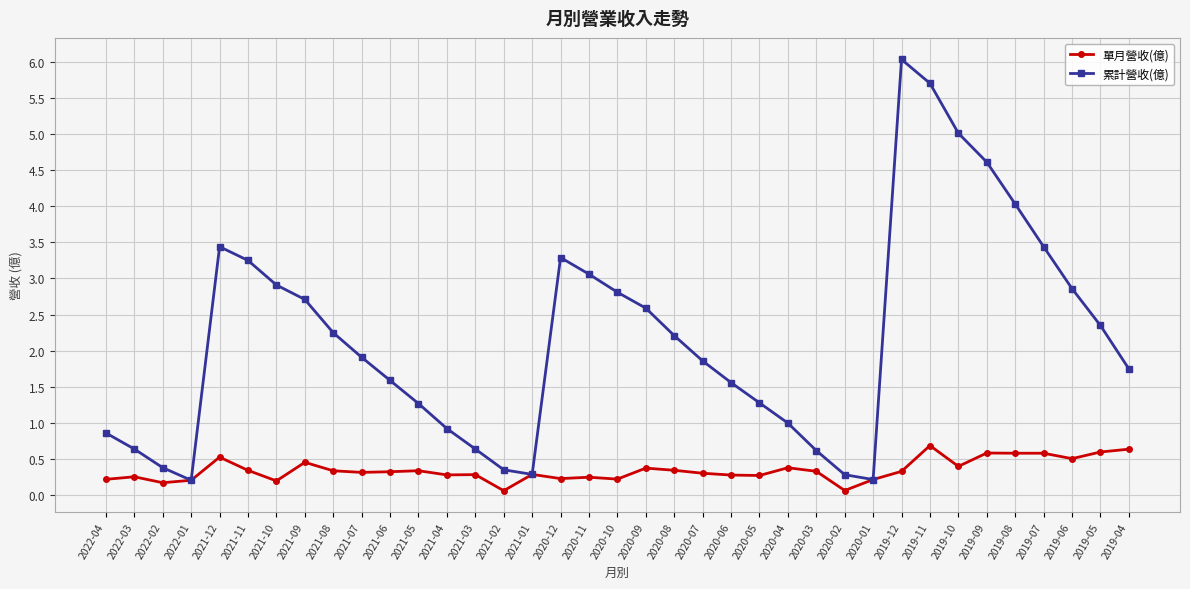

Which category has the highest value across all series?

2019-12